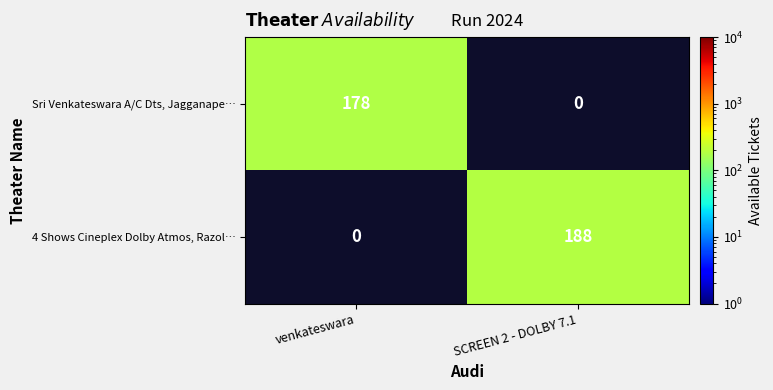

Is it true that Sri Venkateswara A/C Dts, Jagganape… equals 178 at venkateswara?

True